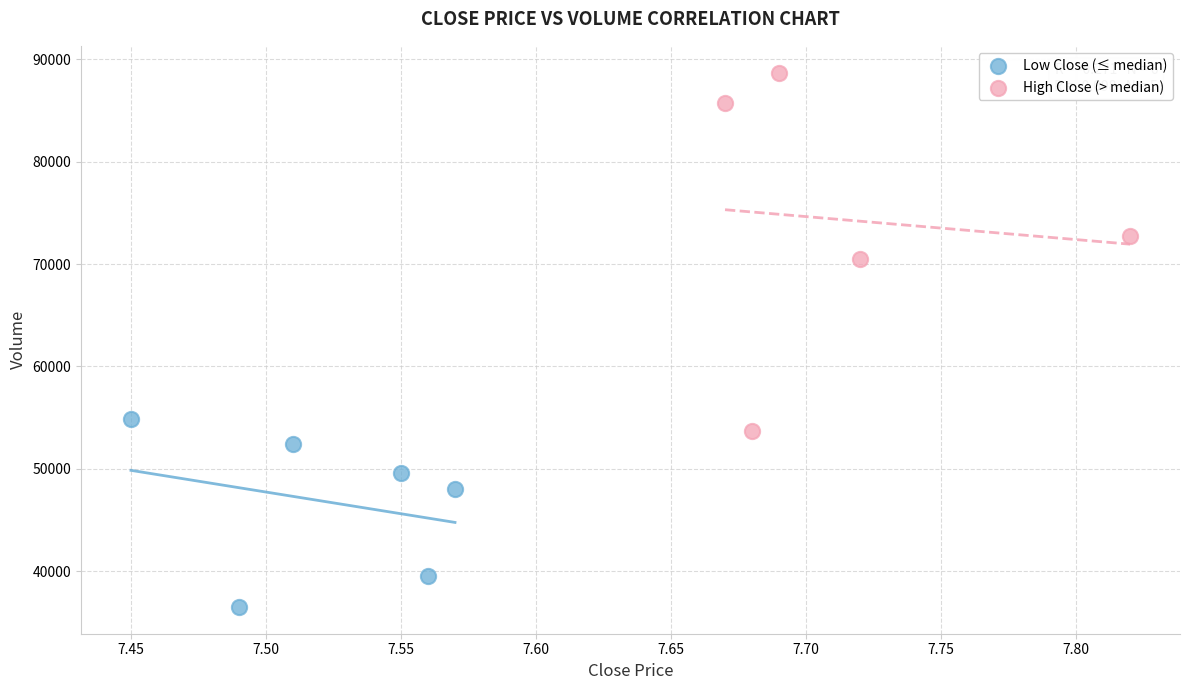

Which series has the widest spread of Y values?

High Close (> median)